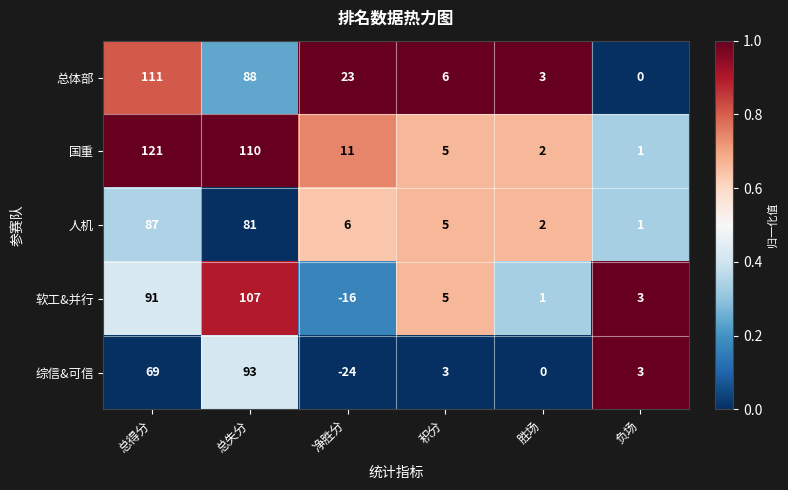

What is the difference between the second highest and second lowest values in the 总体部 series?

85